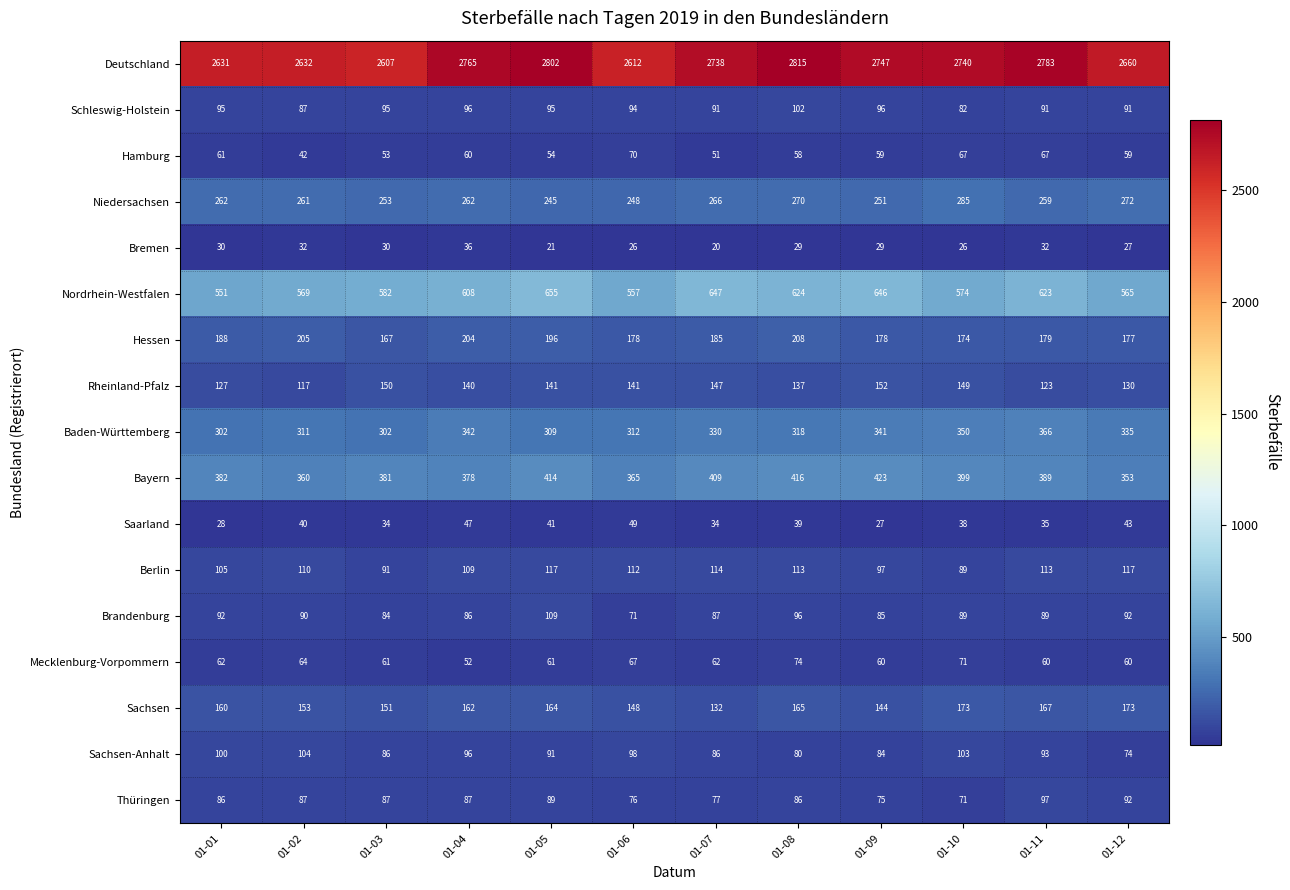

Which category has the lowest value across all series?

01-07